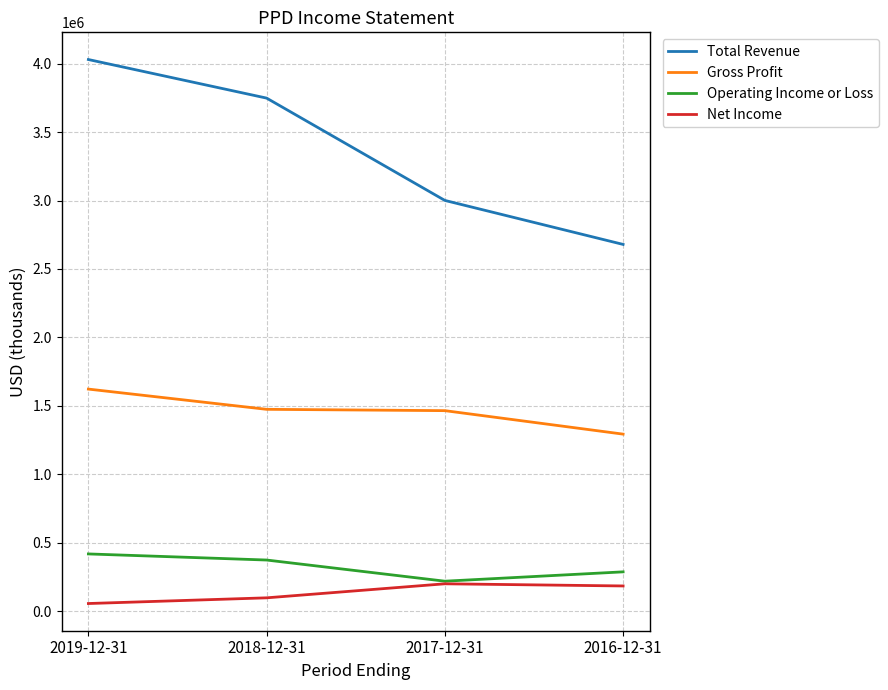

What are all the series names shown in the legend?

Total Revenue, Gross Profit, Operating Income or Loss, Net Income